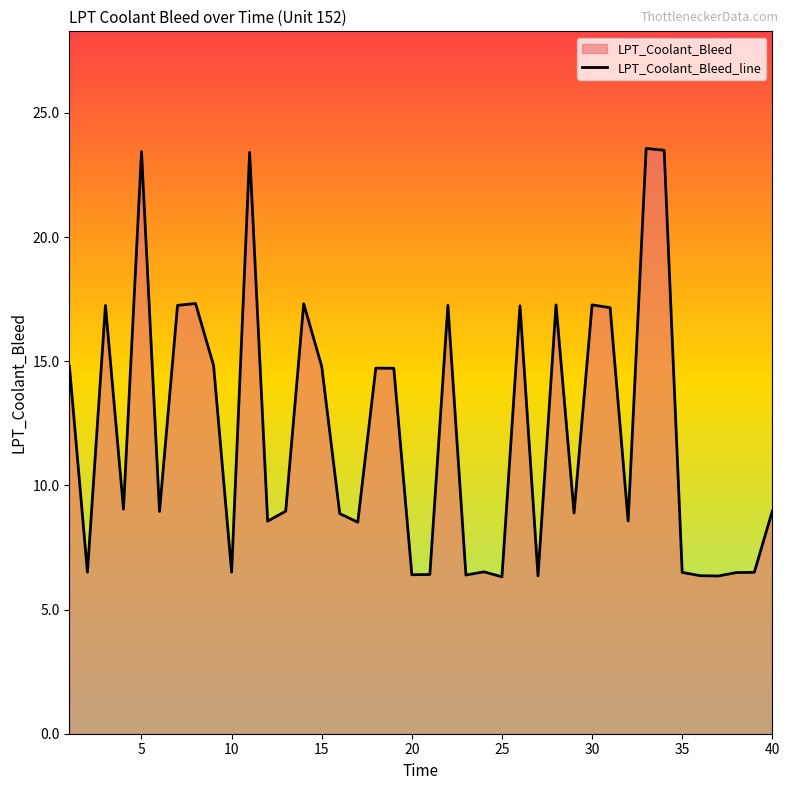

What is the value of the 5th point from the left?

23.4